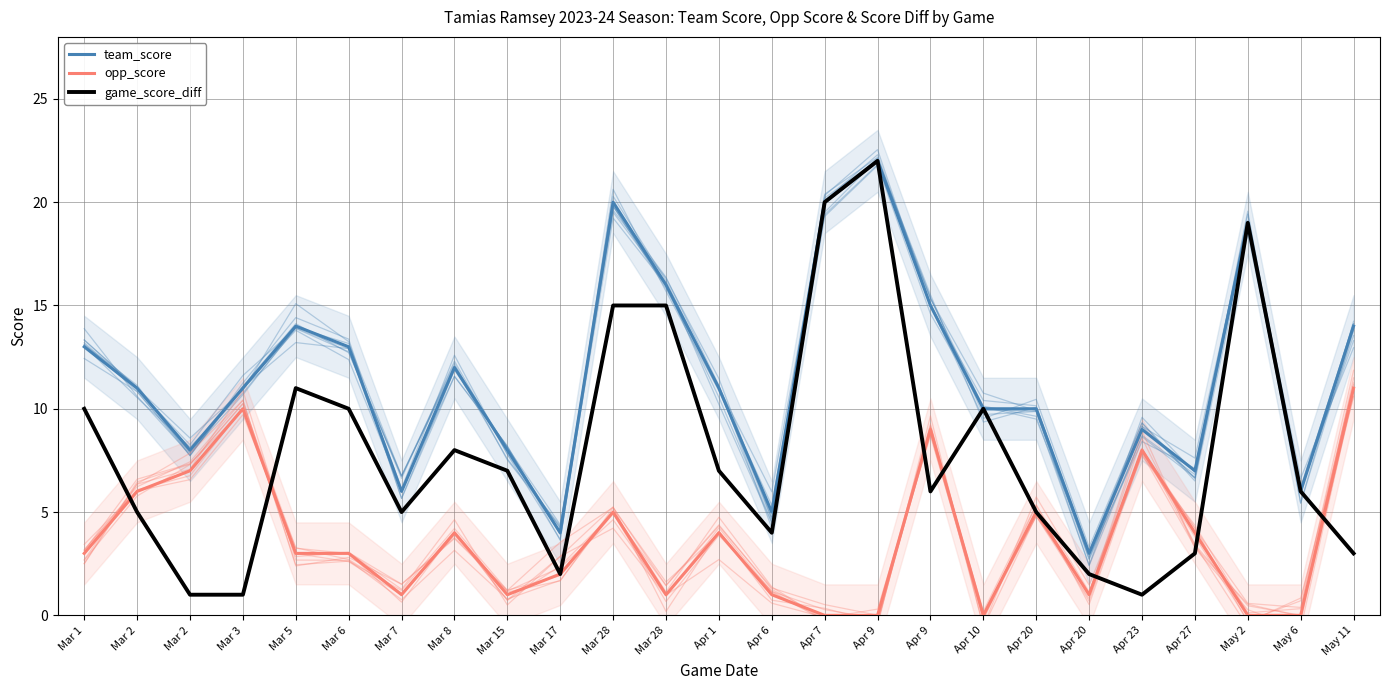

What is the difference between the second highest and minimum values in the game_score_diff series?

19